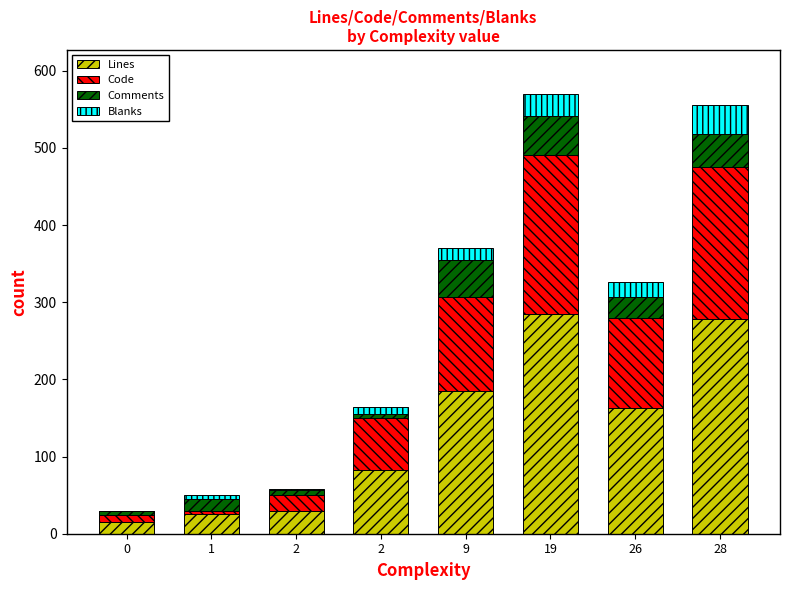

Are the bars grouped side by side (vs. stacked)?

No